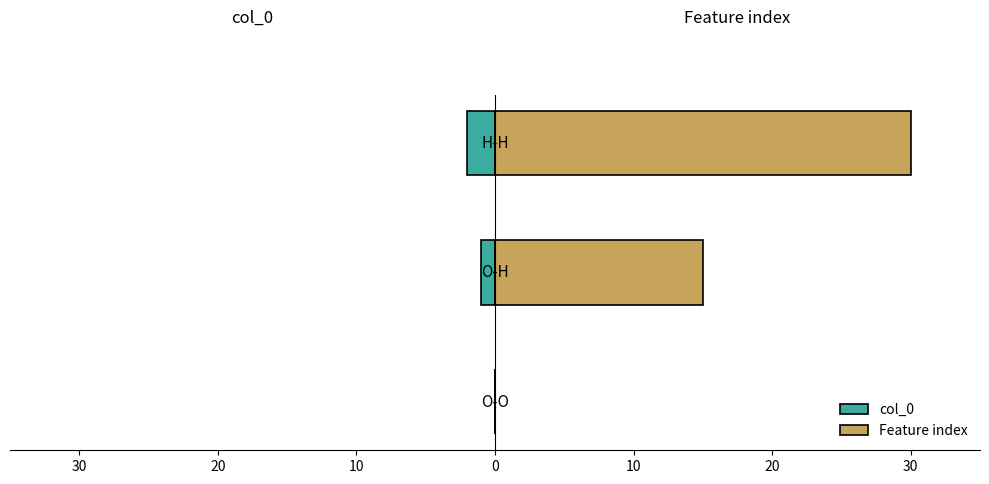

Rank the series by their average value, from lowest to highest.

col_0, Feature index